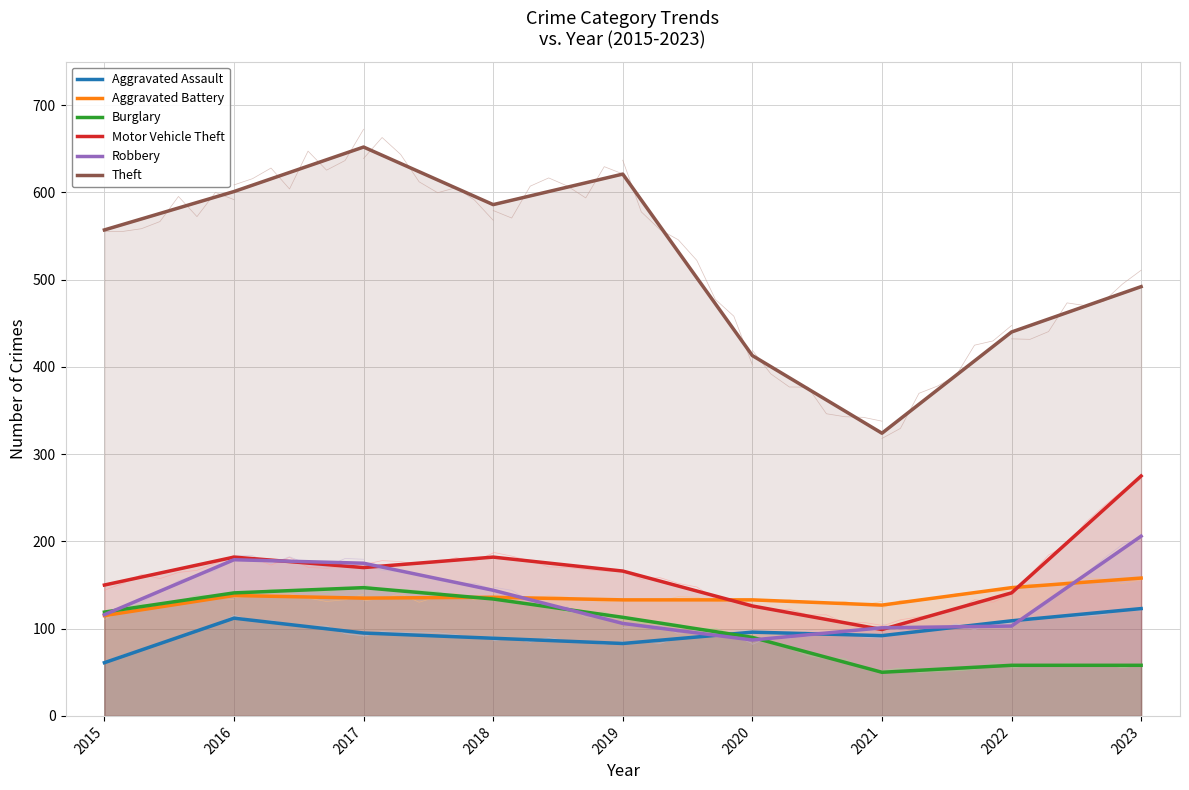

After their last crossing, which series has the higher values: Robbery or Motor Vehicle Theft?

Motor Vehicle Theft